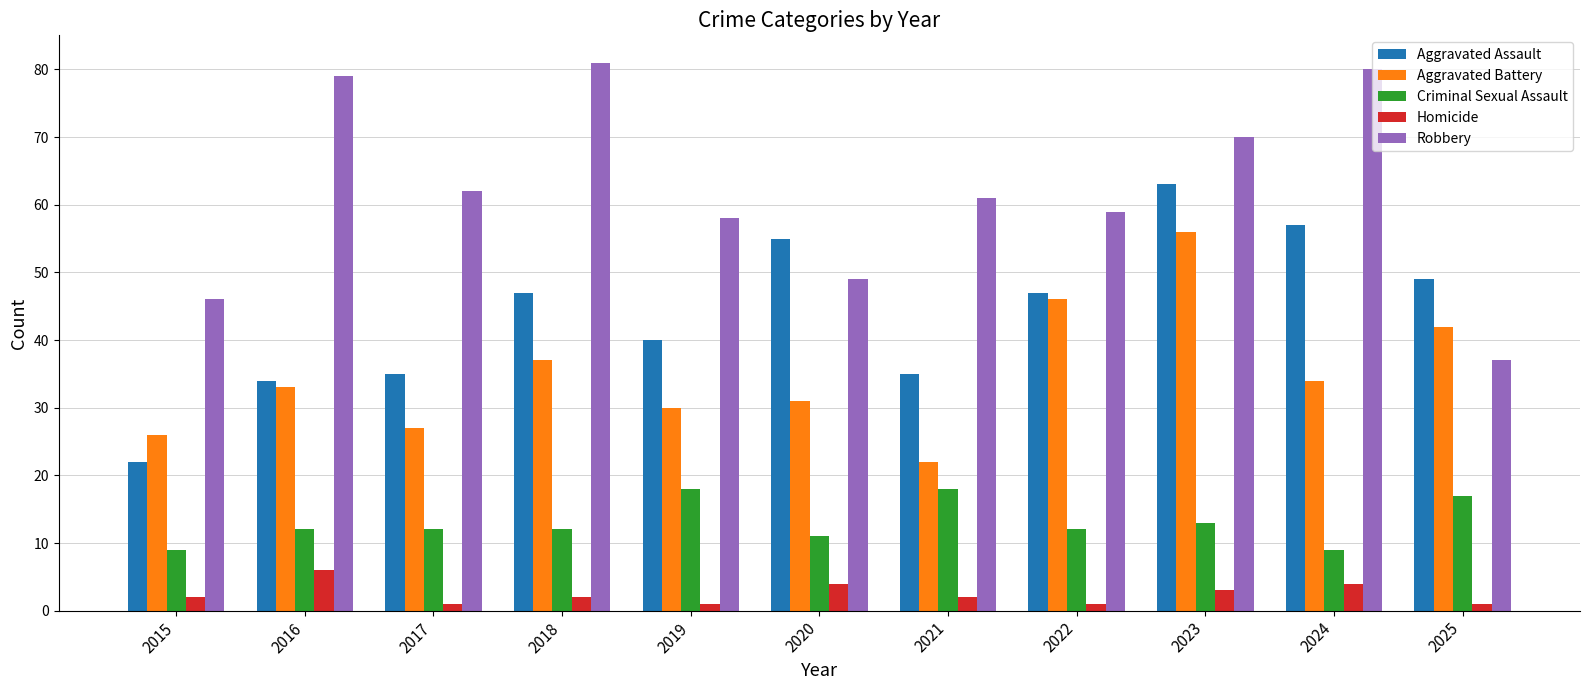

How many data points in Robbery are less than 61?

5